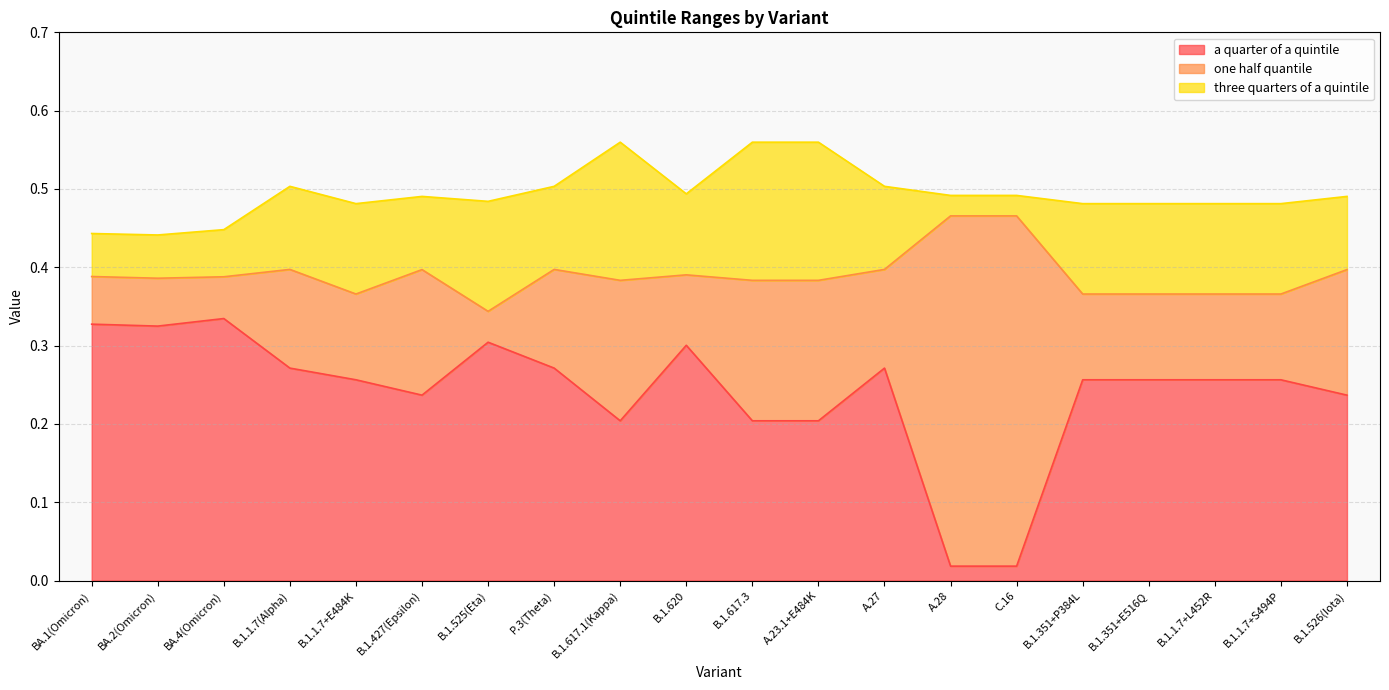

Which category has the highest value across all series?

B.1.617.1(Kappa)